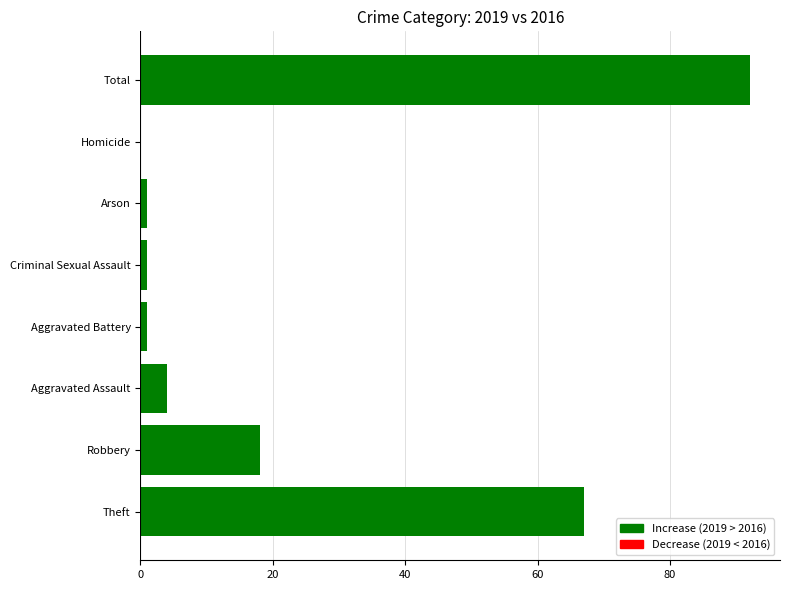

Reading top to bottom, what are all the values shown in this chart?

Total=92	Homicide=0	Arson=1	Criminal Sexual Assault=1	Aggravated Battery=1	Aggravated Assault=4	Robbery=18	Theft=67